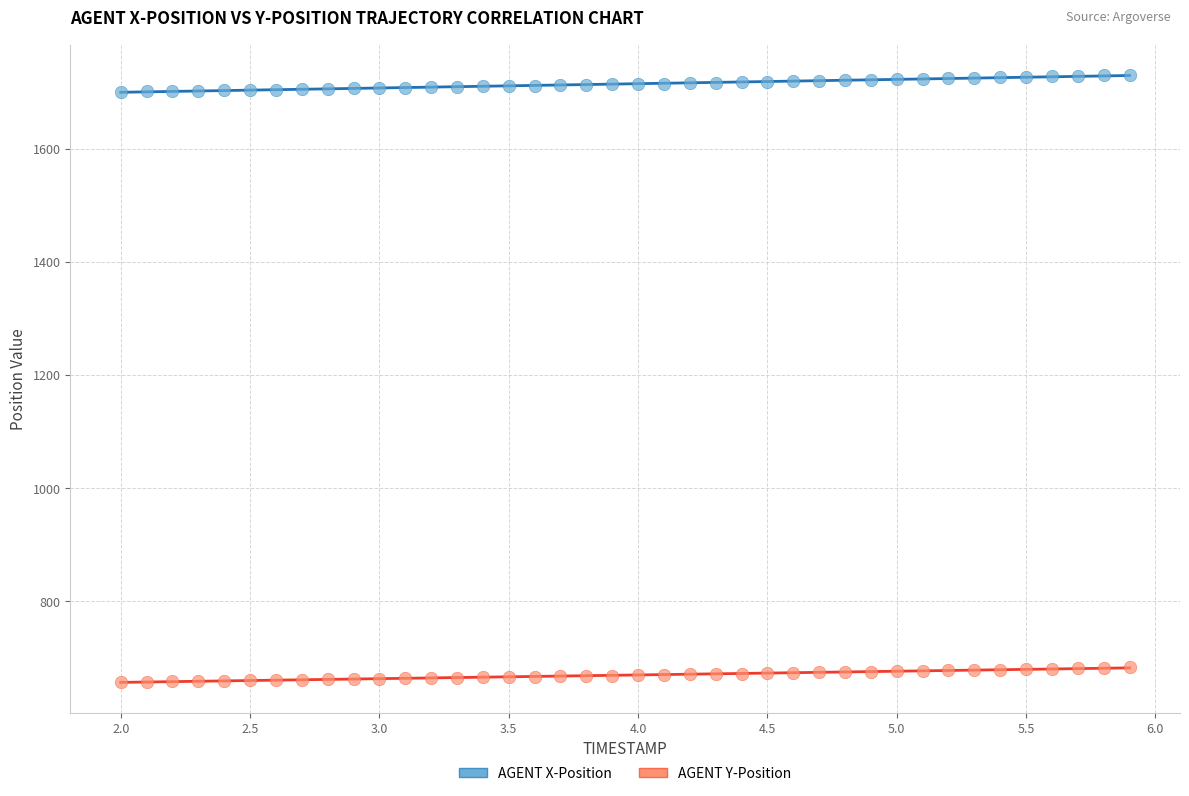

Which series contains the lowest Y value?

AGENT Y-Position